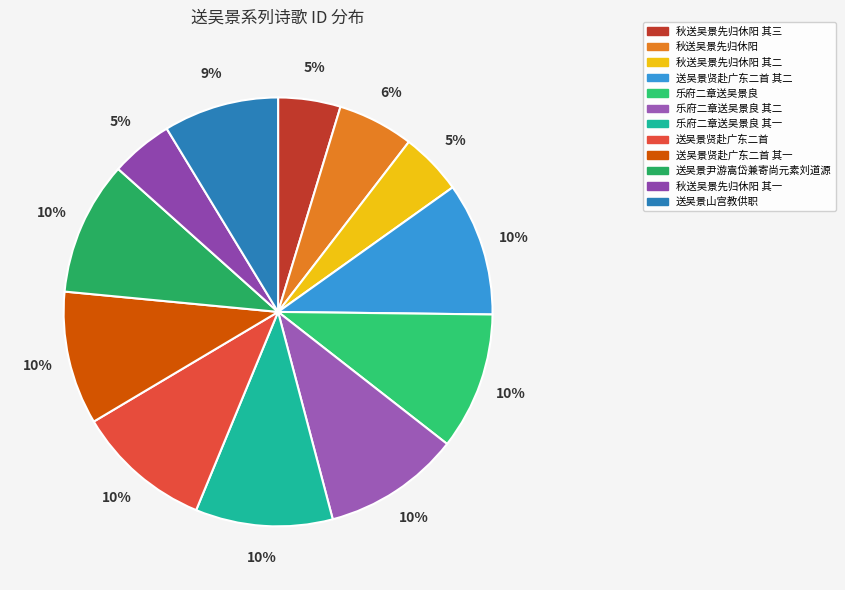

To the nearest percent, what is the average slice percentage?

8%